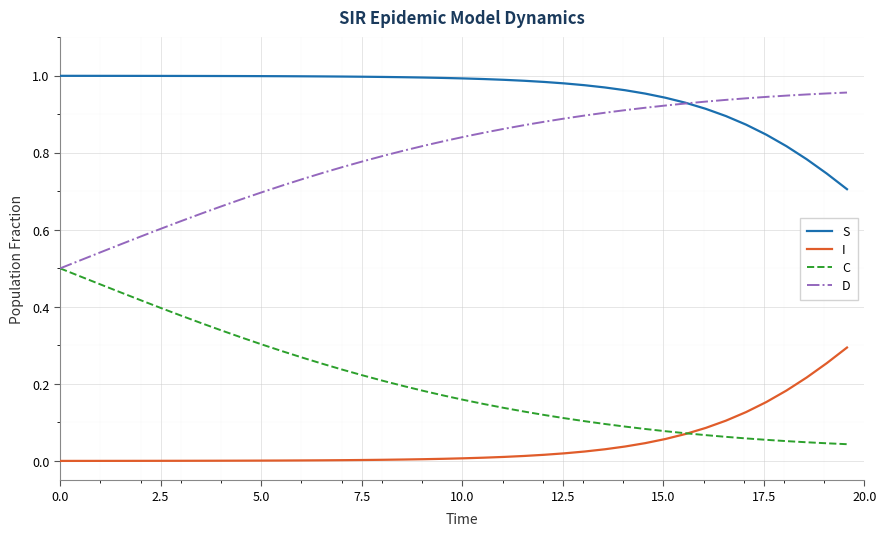

Which series has the largest total across all categories?

S